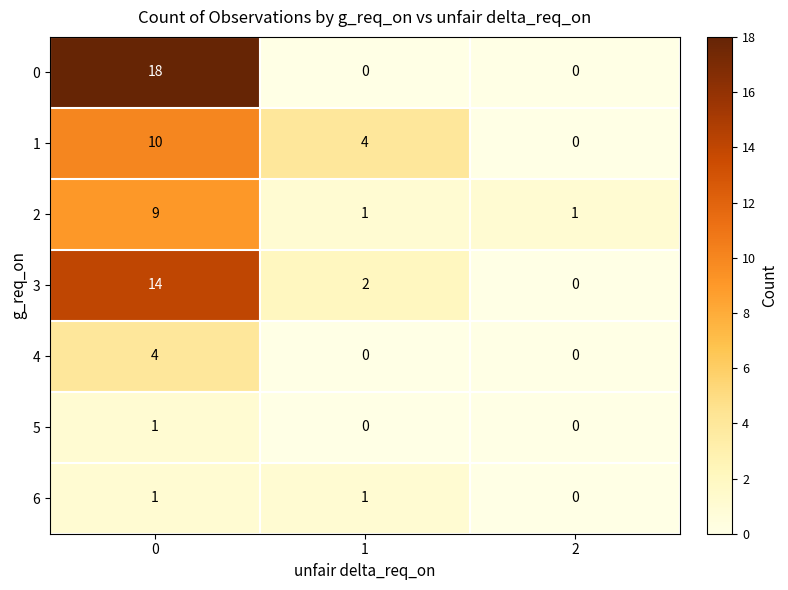

Count the number of categories in the chart.

3